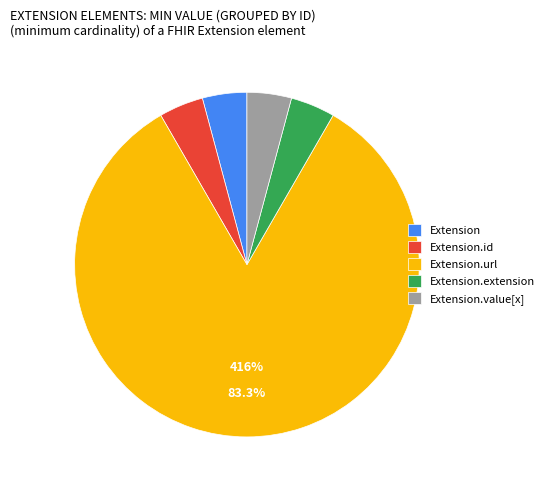

How many segments does this pie chart have?

5